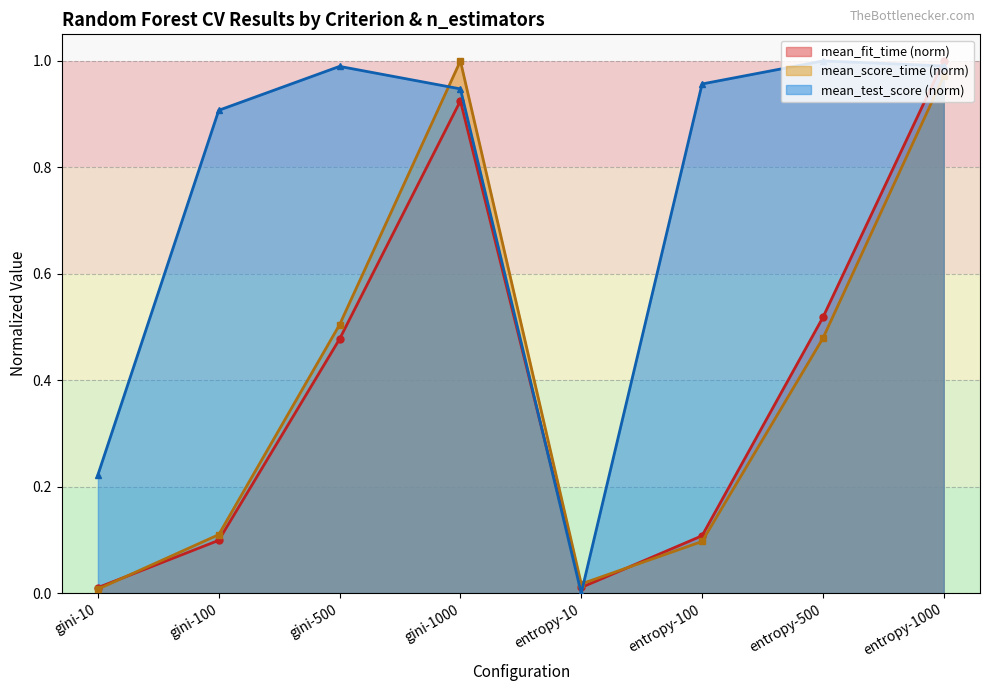

How many lines are shown in the chart?

3